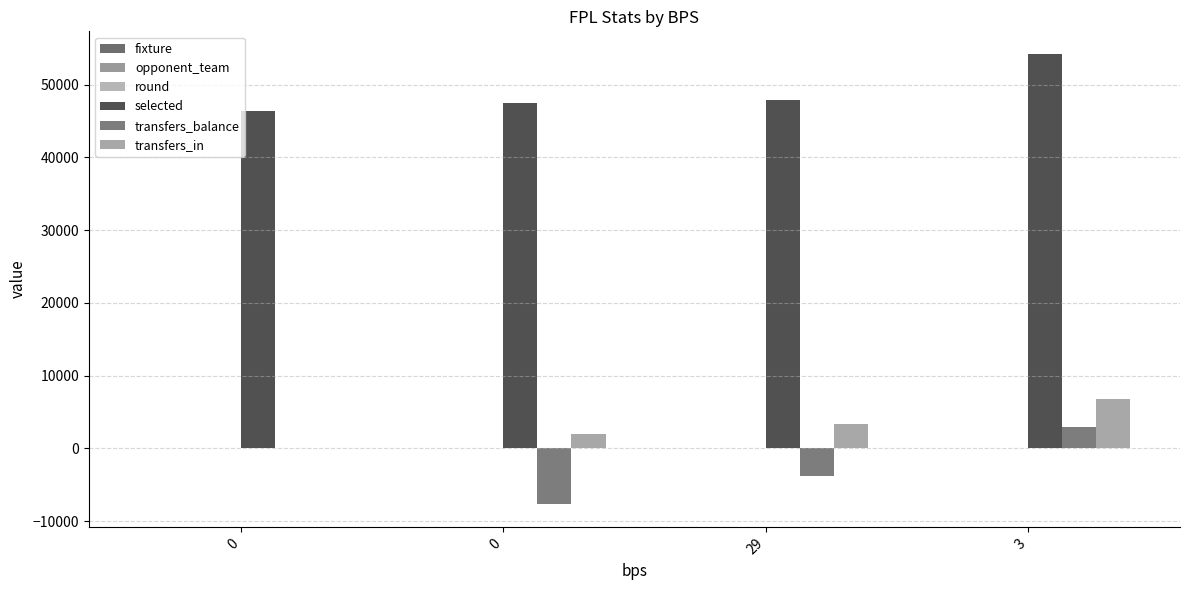

How many data points does each series have?

4